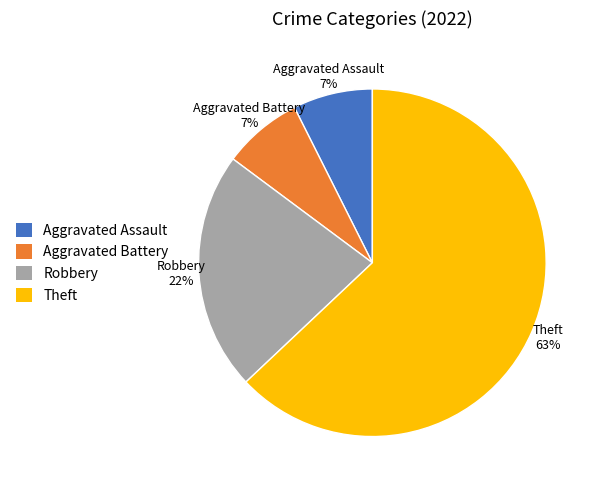

Which slice is the largest?

Theft